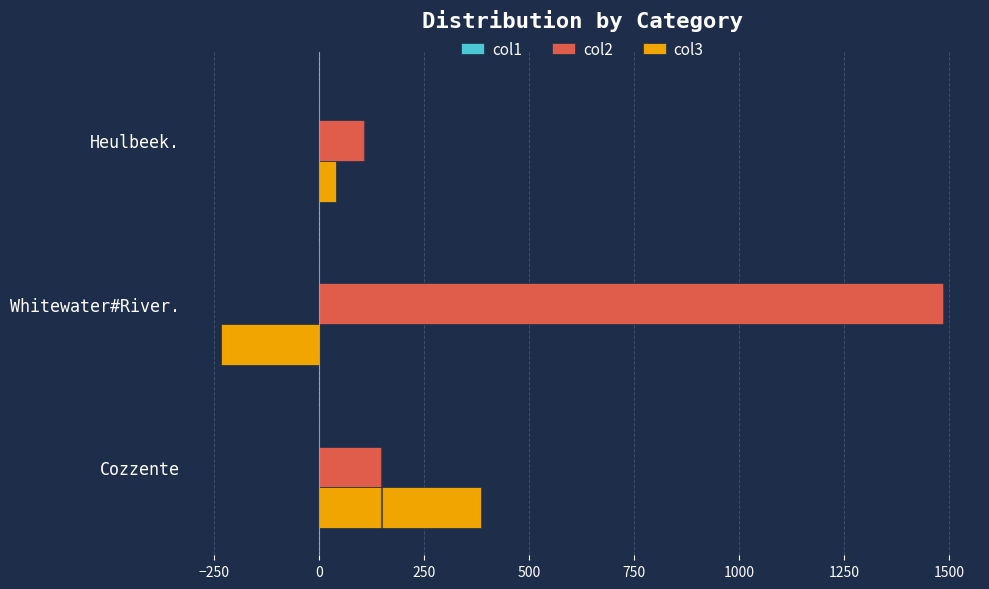

Is it true that col3 equals 385.4 at Cozzente?

True